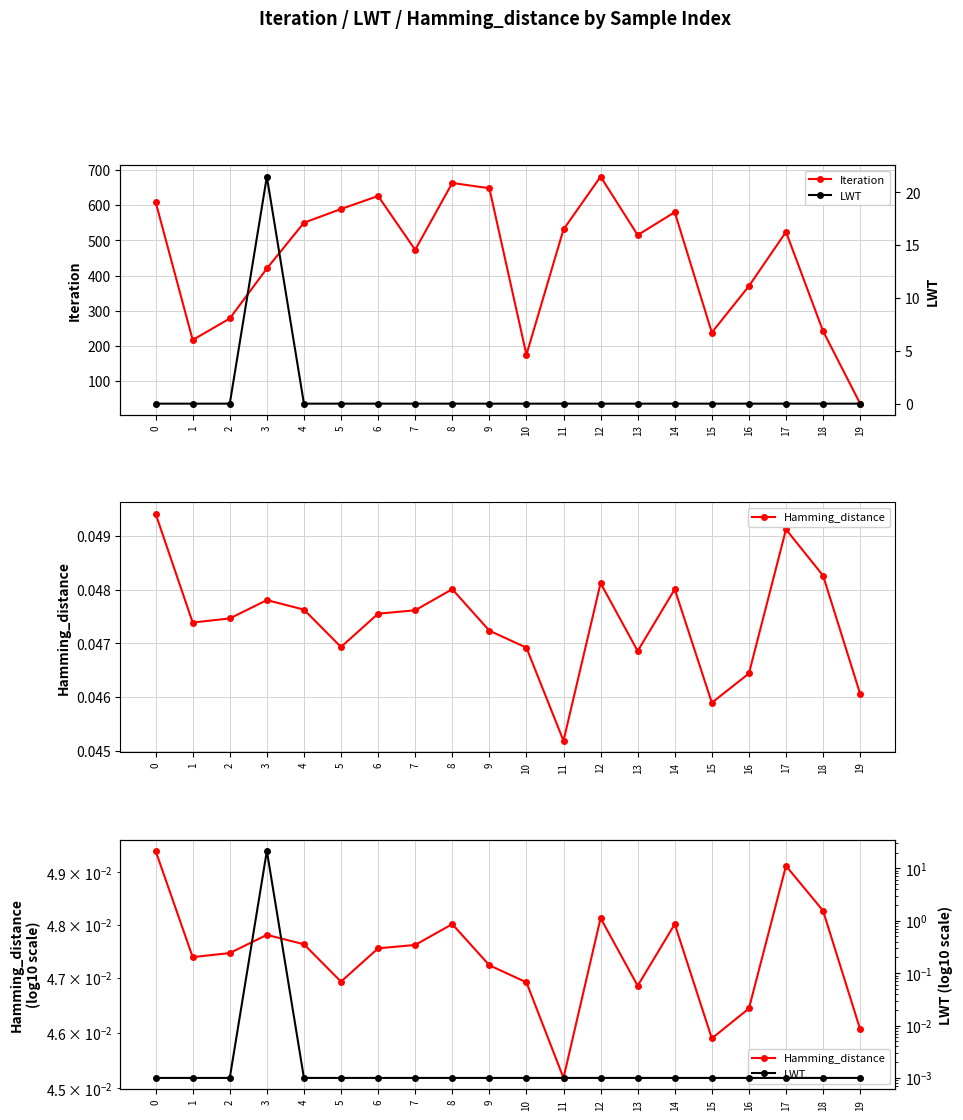

What are all the series names shown in the legend?

Iteration, LWT, Hamming_distance